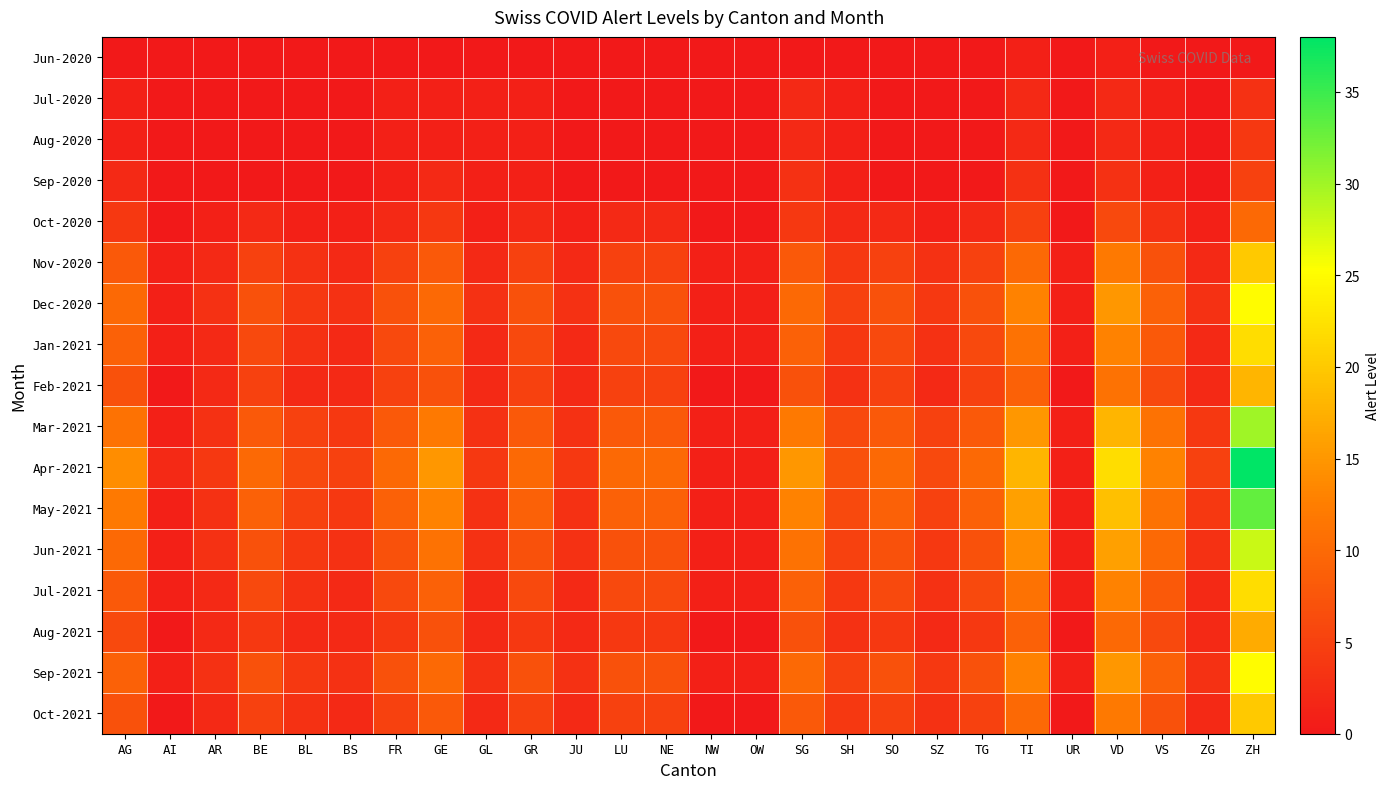

What is the spread (max minus min) of values at GL?

4